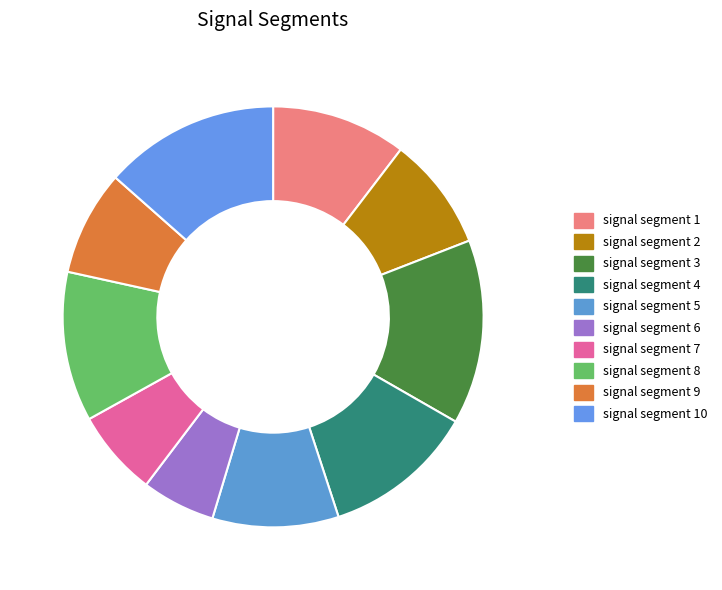

Which slice is the smallest?

signal segment 6